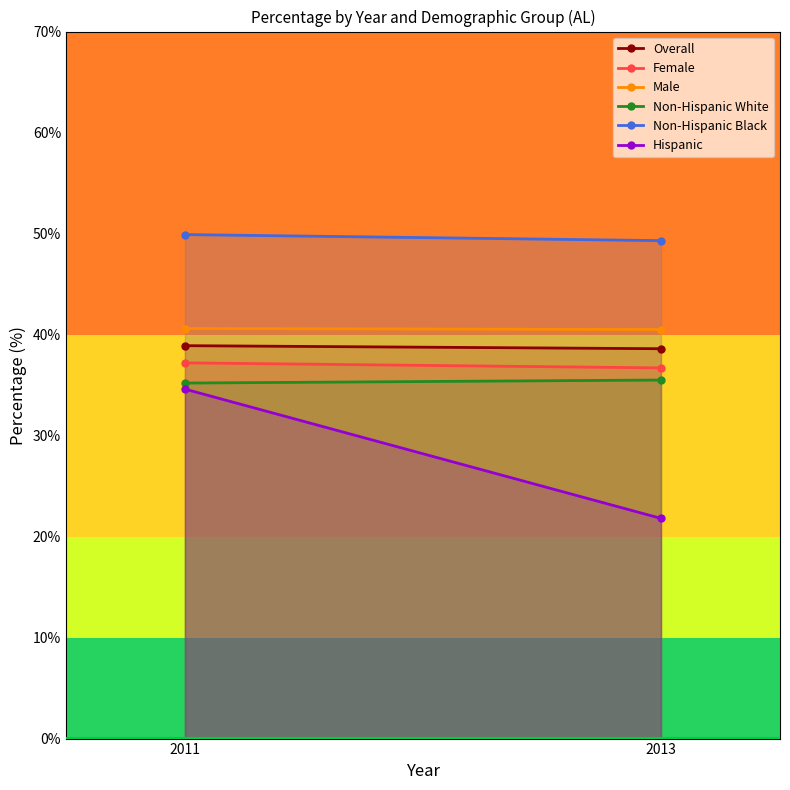

What is the approximate value of Non-Hispanic Black at 2013?

49.3